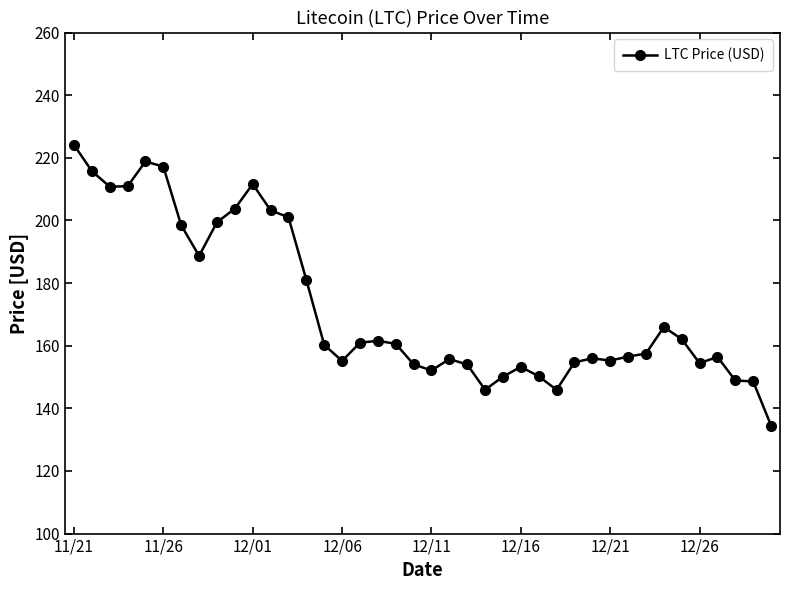

True or false: the data has more than 2 interior local peaks.

True